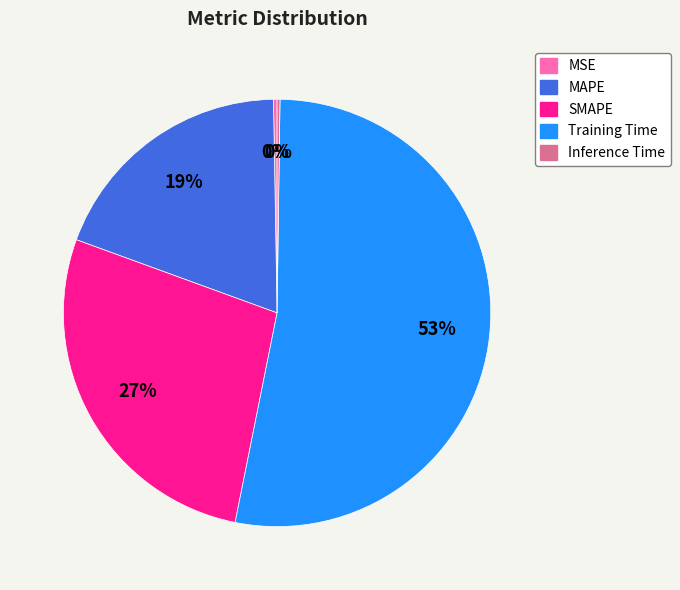

To the nearest percent, what is the difference between the SMAPE and Training Time slice percentages?

26%